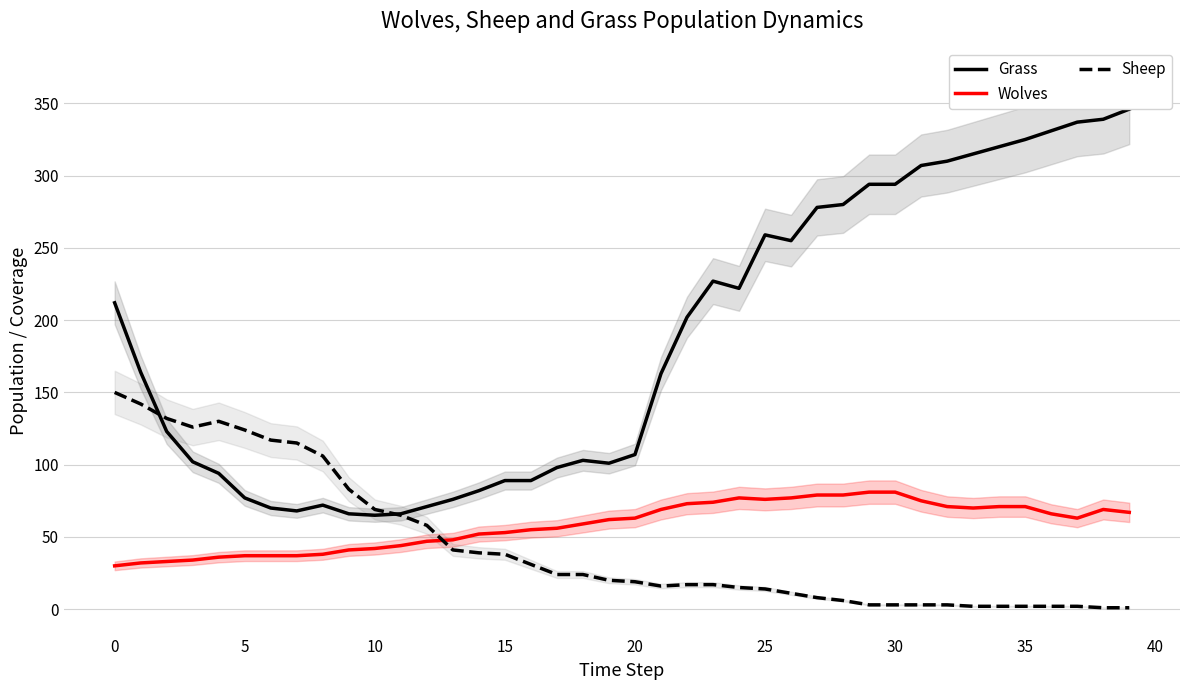

Rank the series at 33 from highest to lowest value.

Grass, Wolves, Sheep